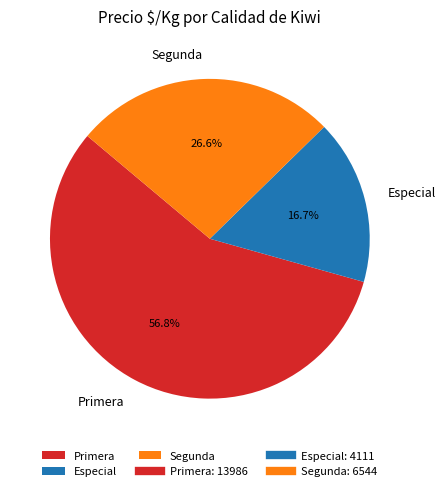

What is the smallest slice in the pie chart?

Especial